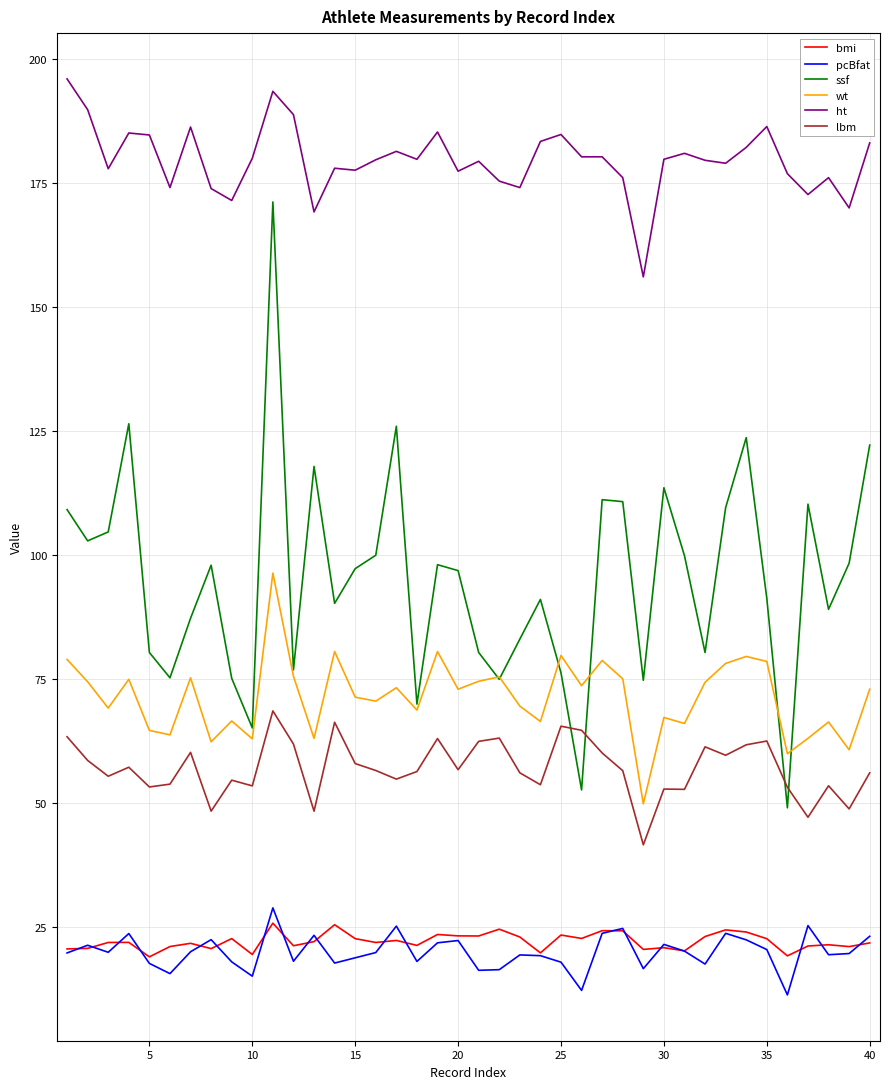

Which series has the widest spread of values?

ssf